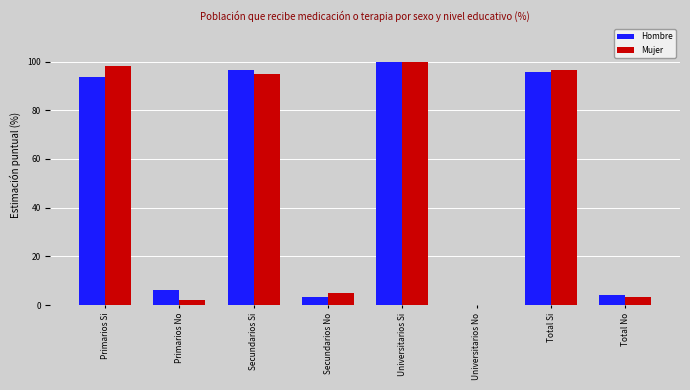

What is the greatest value displayed?

100.0